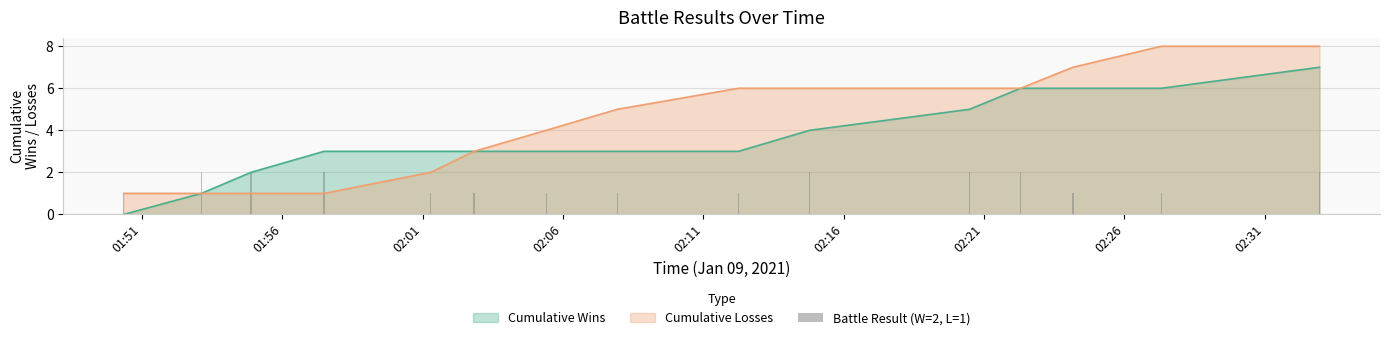

Between 02:01 and 02:21, which is larger?

02:21